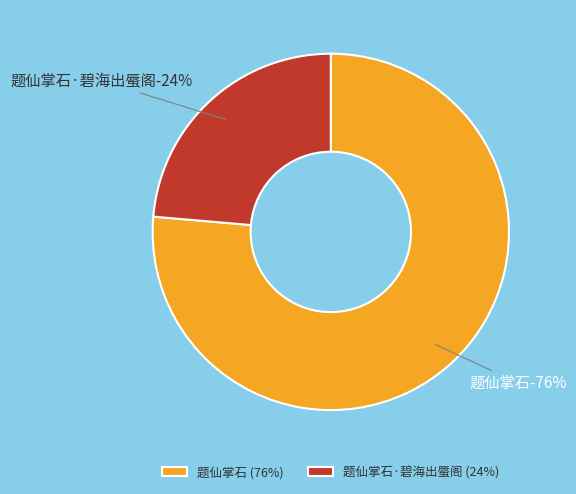

Rank the categories by value from lowest to highest.

题仙掌石·碧海出蜃阁, 题仙掌石